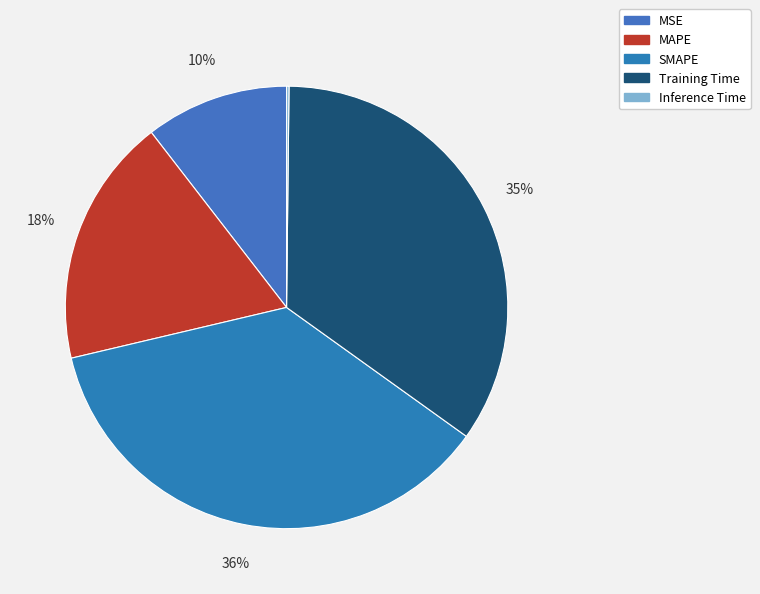

Do SMAPE and Inference Time together represent more than half of the pie?

No